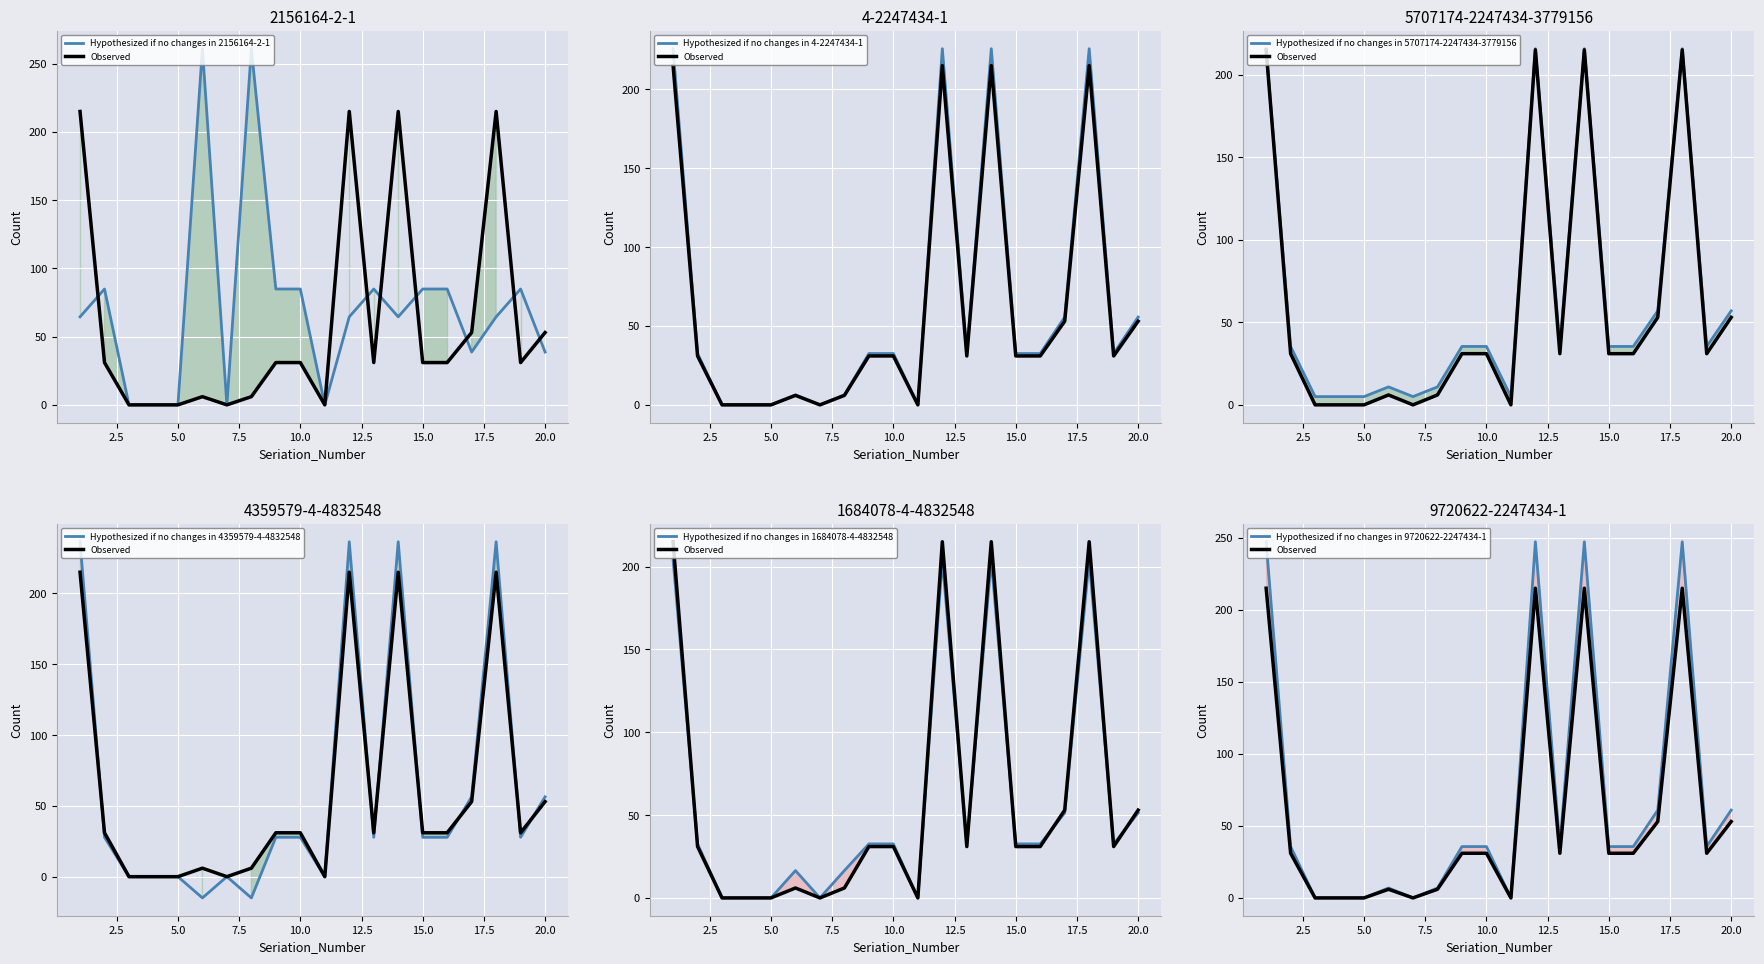

How many series are shown in this chart?

6